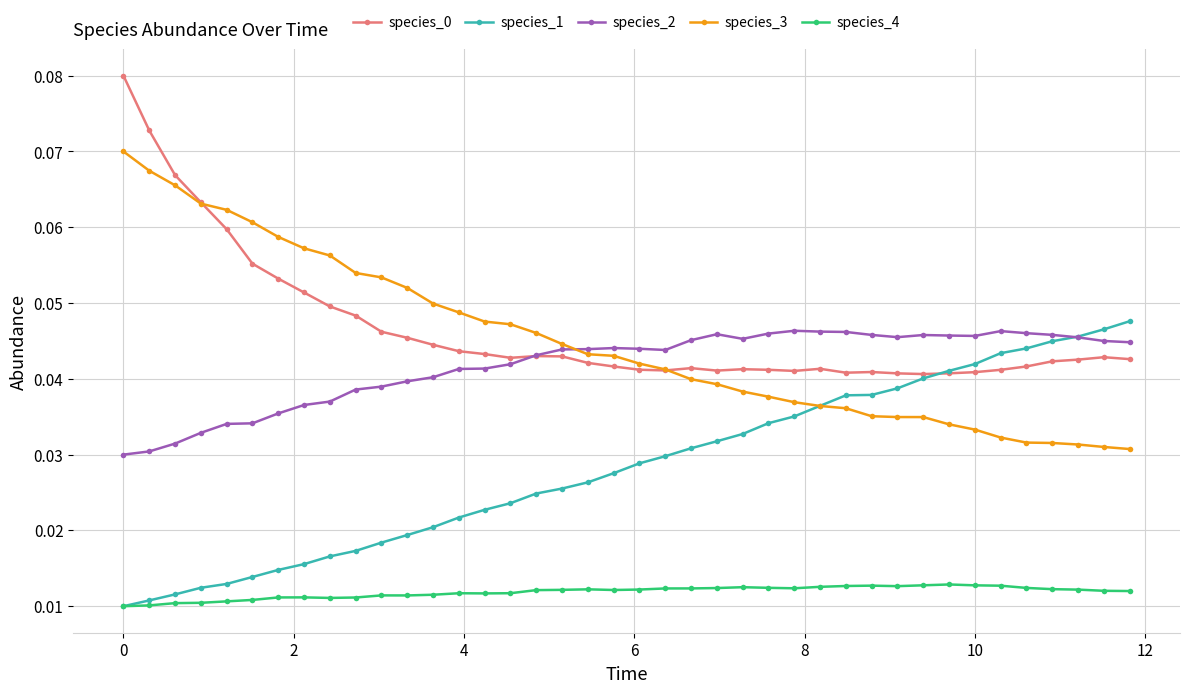

At how many categories does at least one series exceed 0?

40